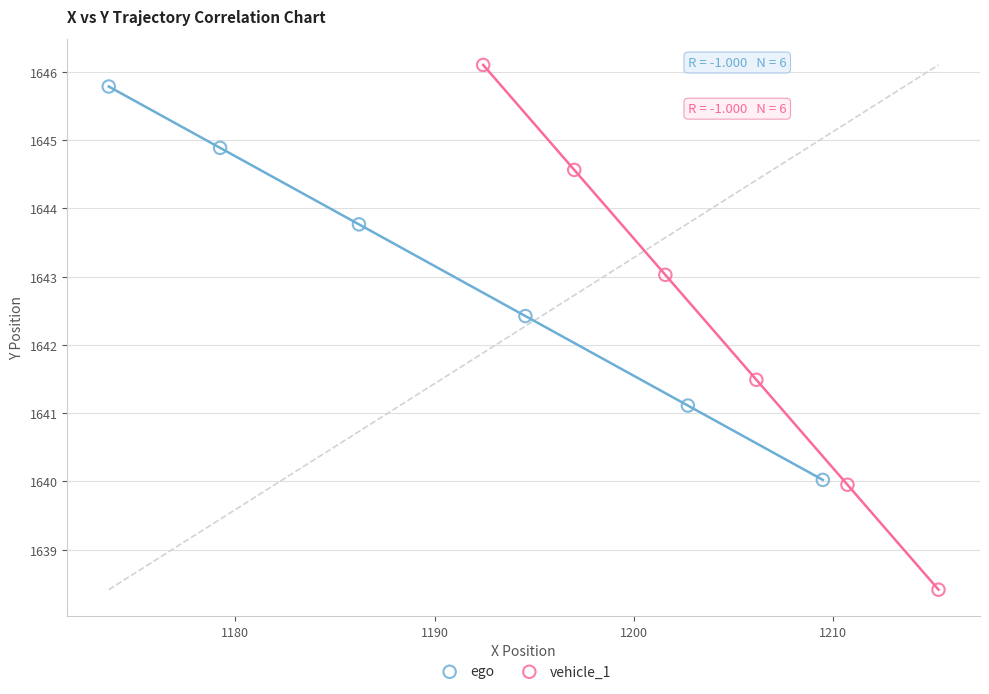

Which series reaches the maximum Y coordinate?

vehicle_1